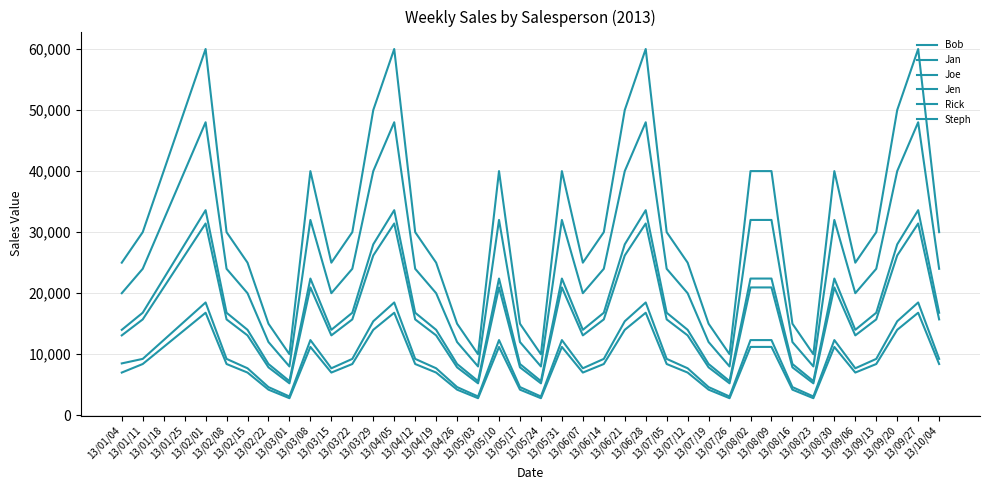

Does the chart display data point markers on the line(s)?

No